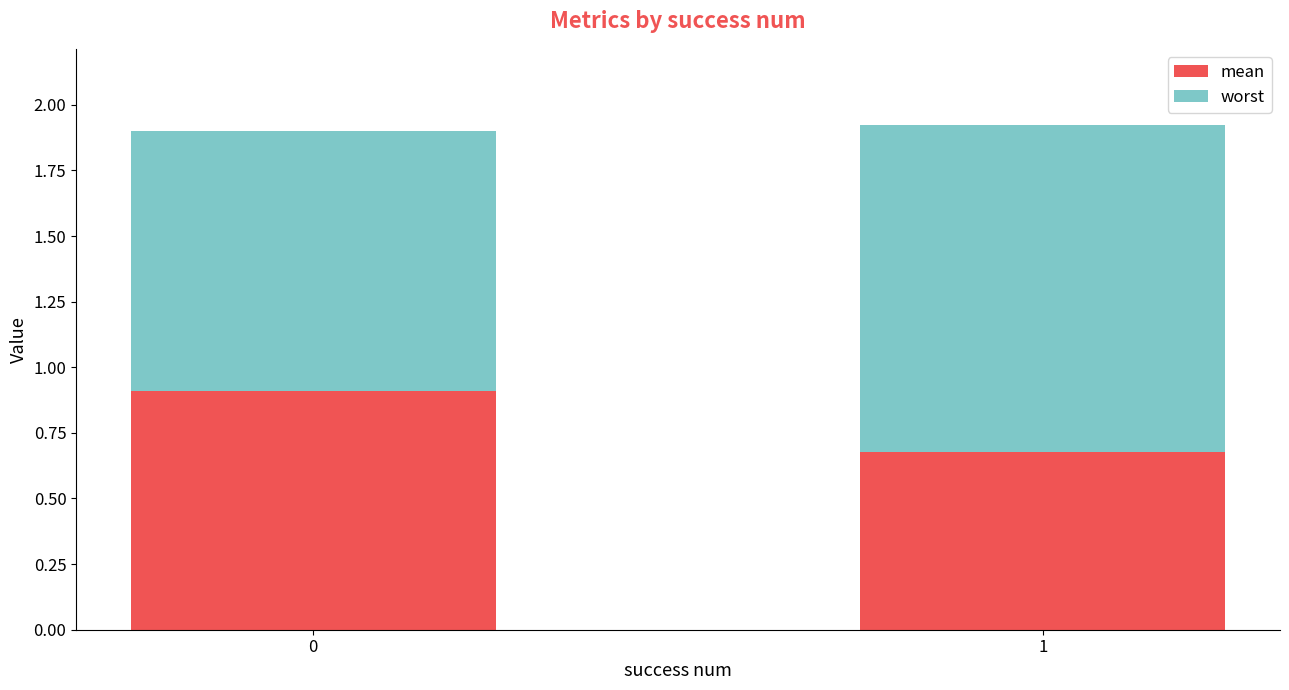

What is the average value of the mean series?

0.8